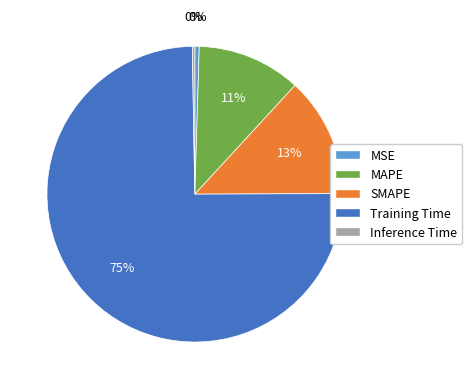

Is MAPE the majority of the pie?

No